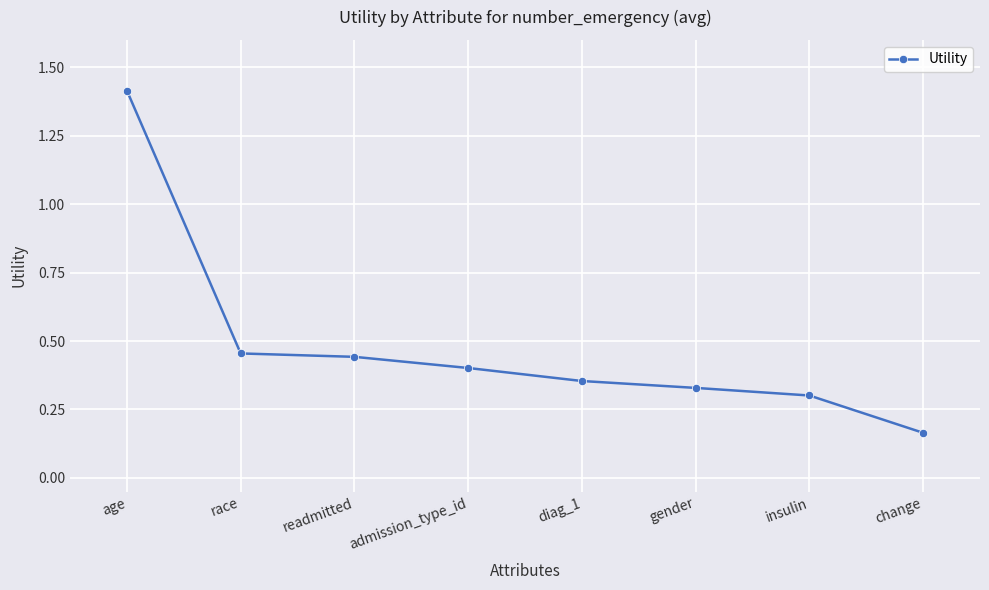

What is the change in value from race to diag_1?

-0.1